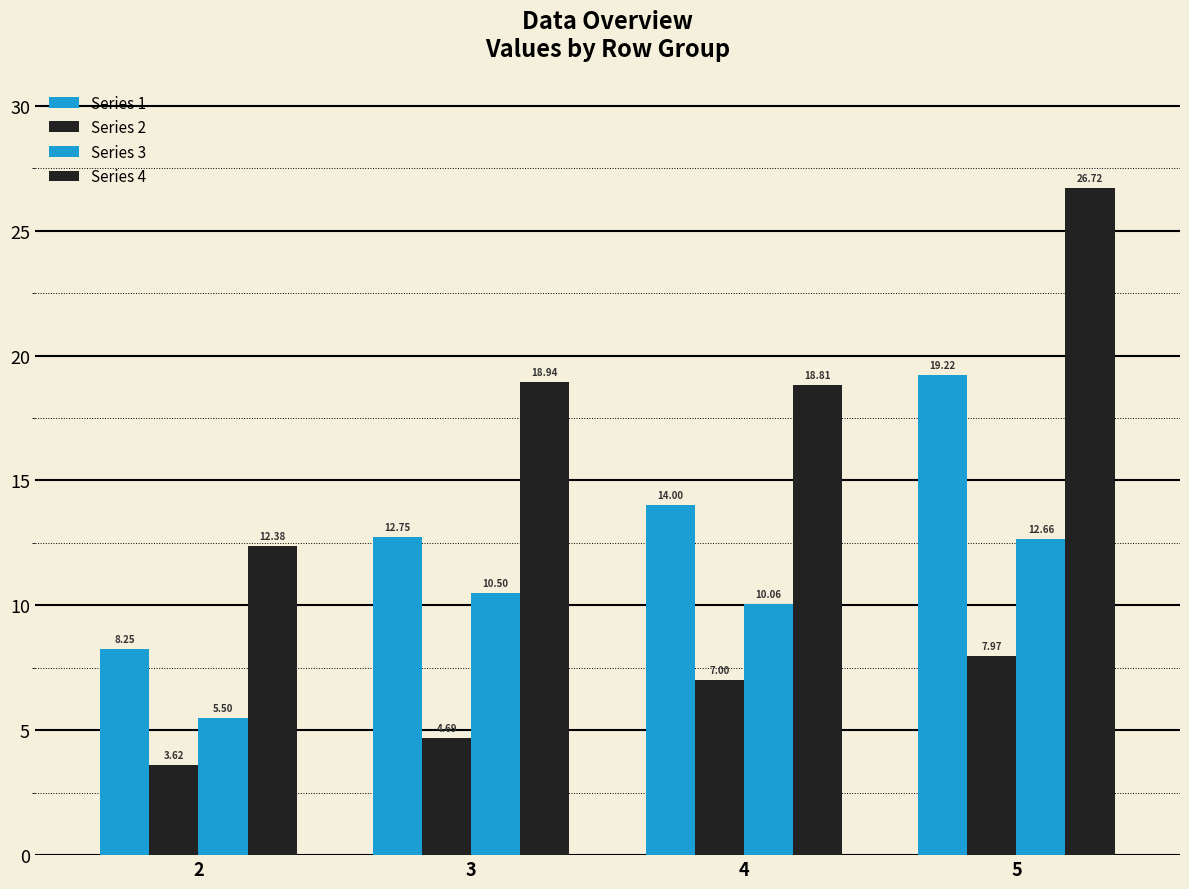

How many values in the Series 4 series are below 18?

1